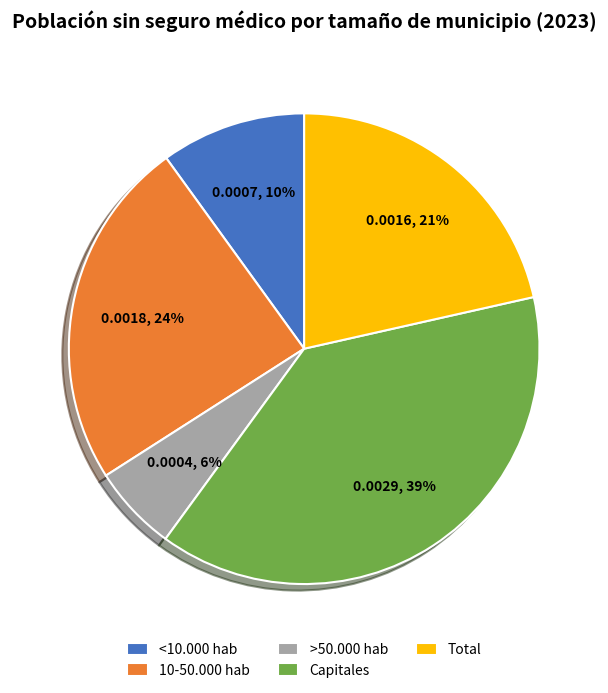

Which slice is the smallest?

>50.000 hab